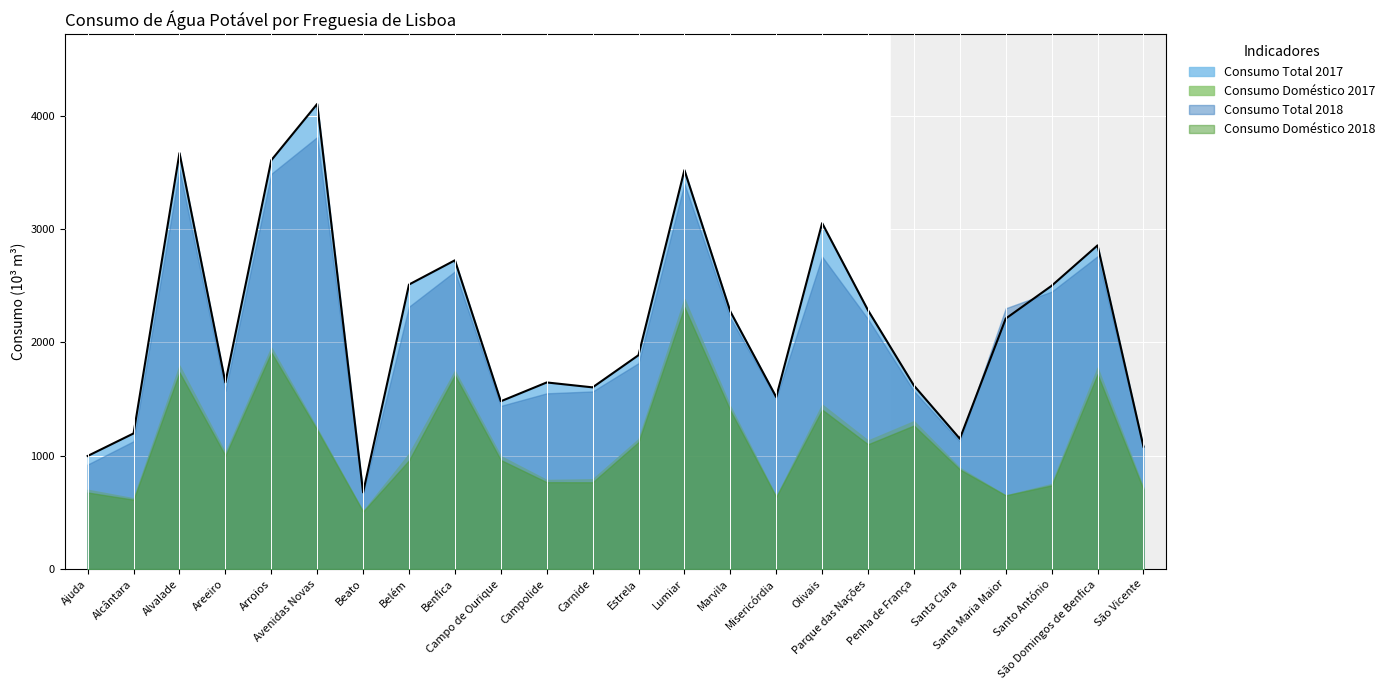

True or false: Consumo Doméstico 2017 has a value of 1010.2 at Alvalade.

False